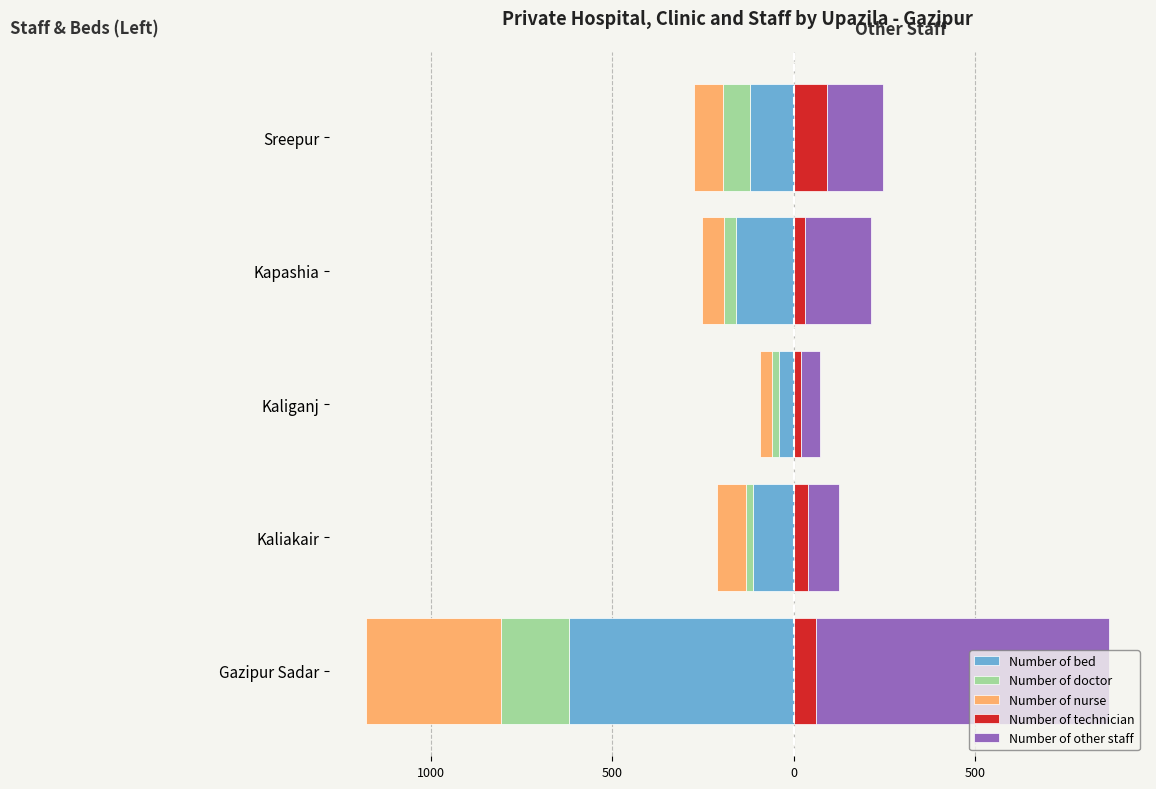

At how many categories does at least one series exceed -320?

5